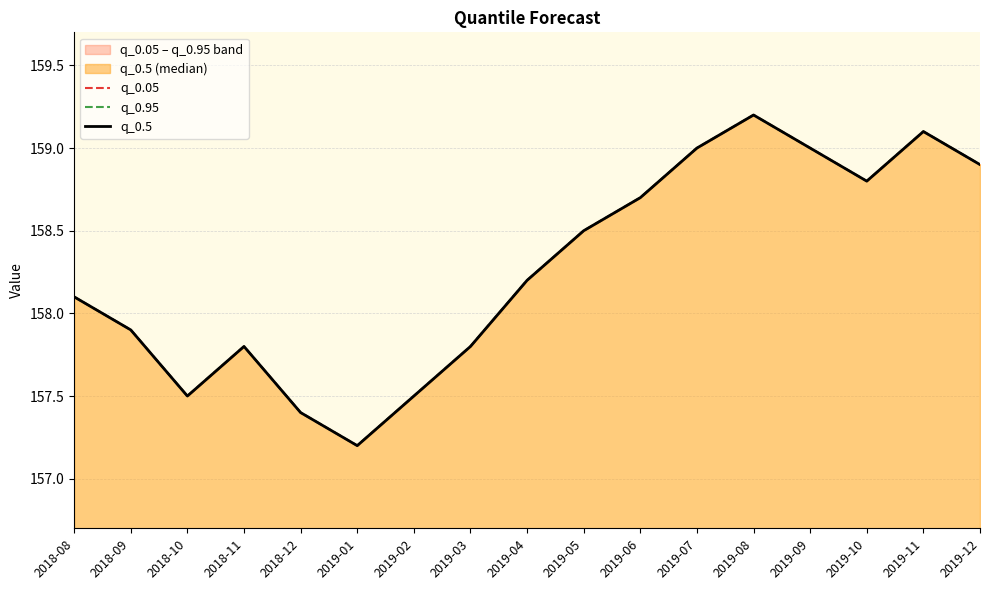

Rank the series at 2019-05 from lowest to highest value.

q_0.05, q_0.95, q_0.5